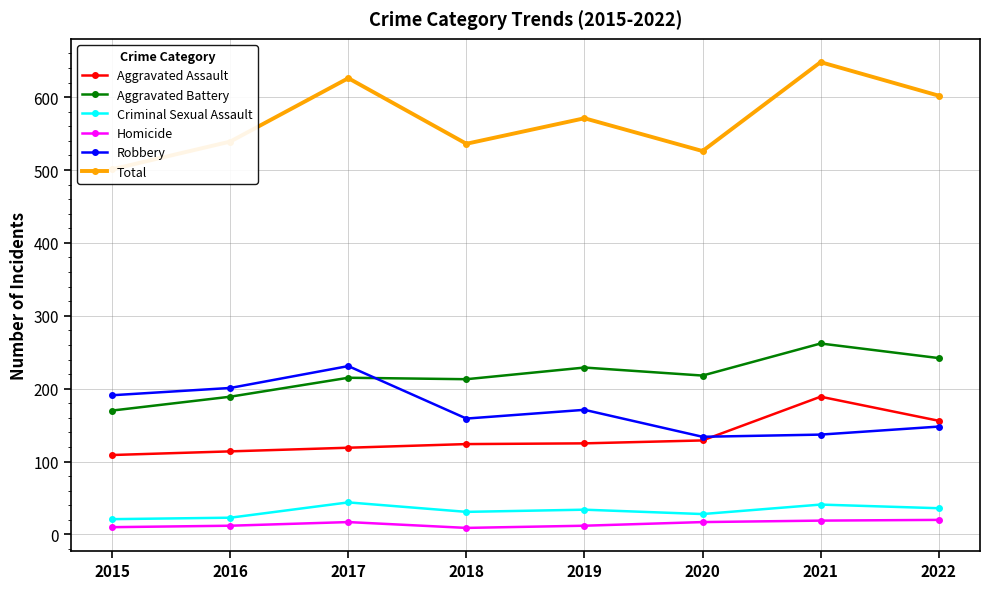

How many values in the Aggravated Assault series exceed 125?

3